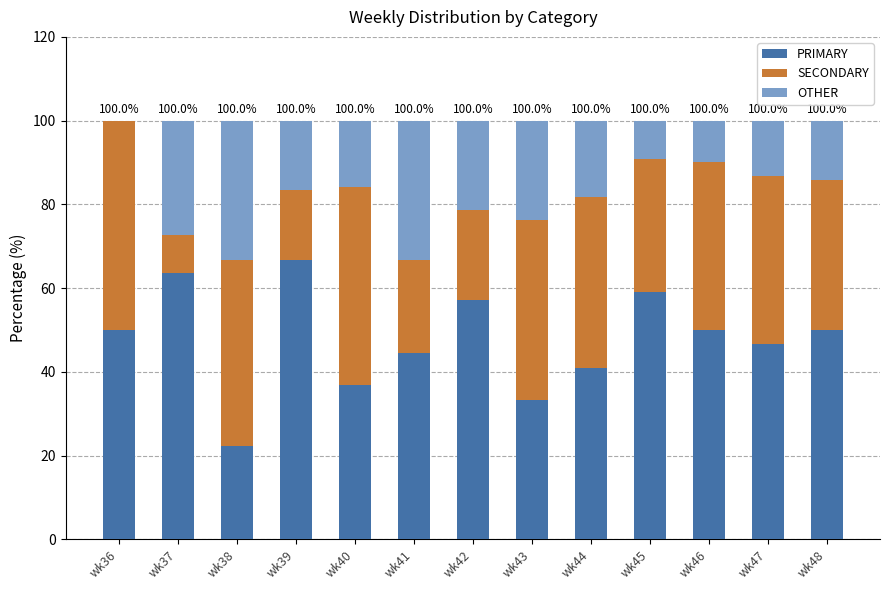

What is the total value across all series at wk47?

100.0